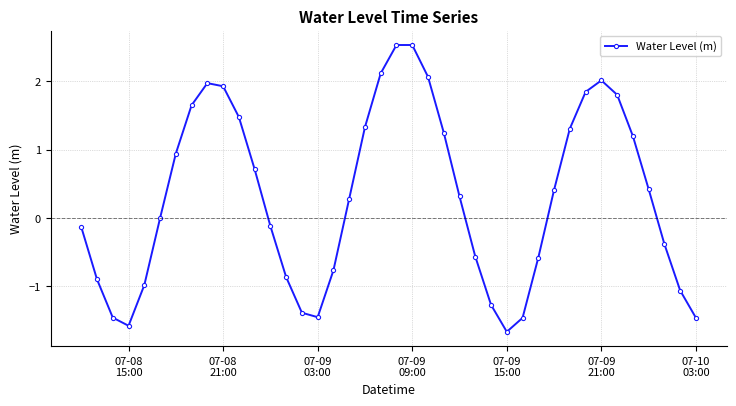

What is the greatest value displayed?

2.5